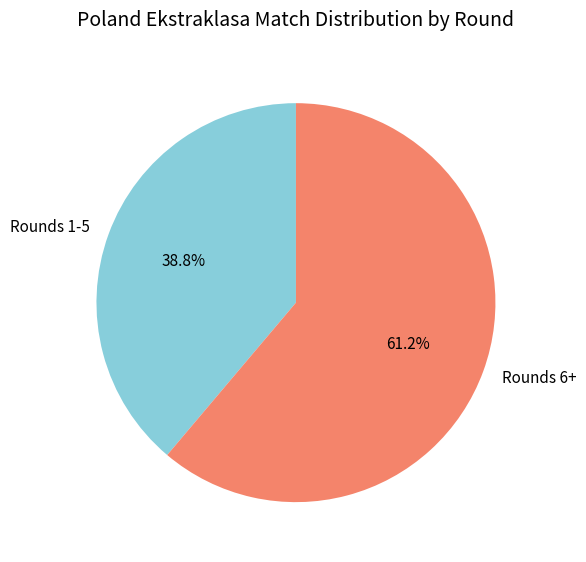

Count the number of slices in the pie.

2